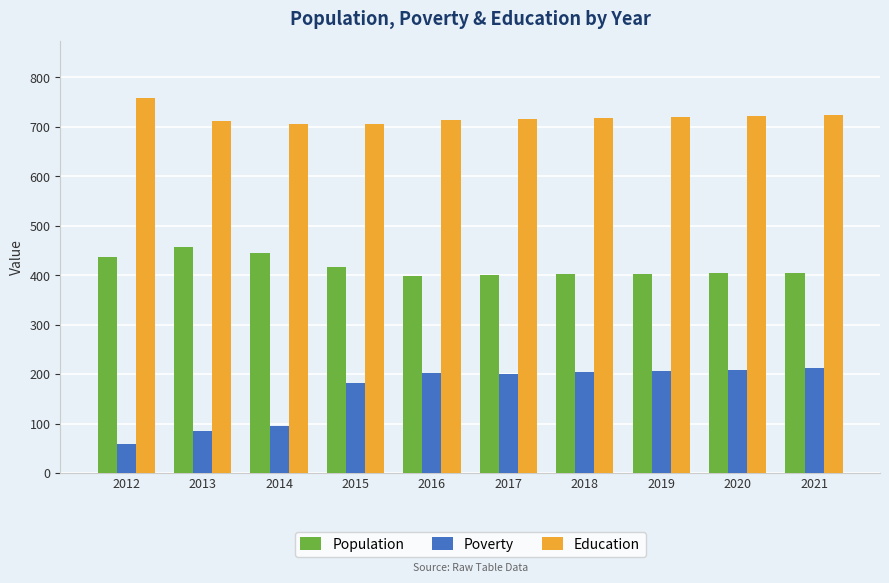

What value does the Education series have at 2012, to the nearest 10?

760